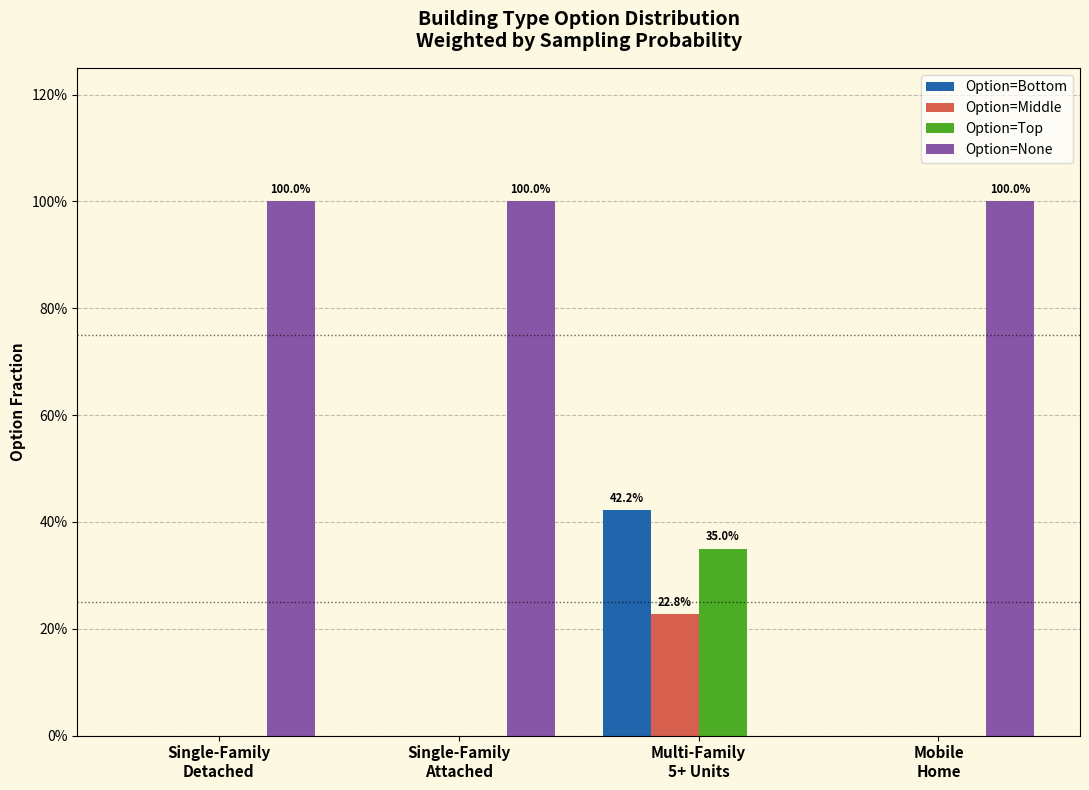

What is the maximum value for Option=None?

1.0